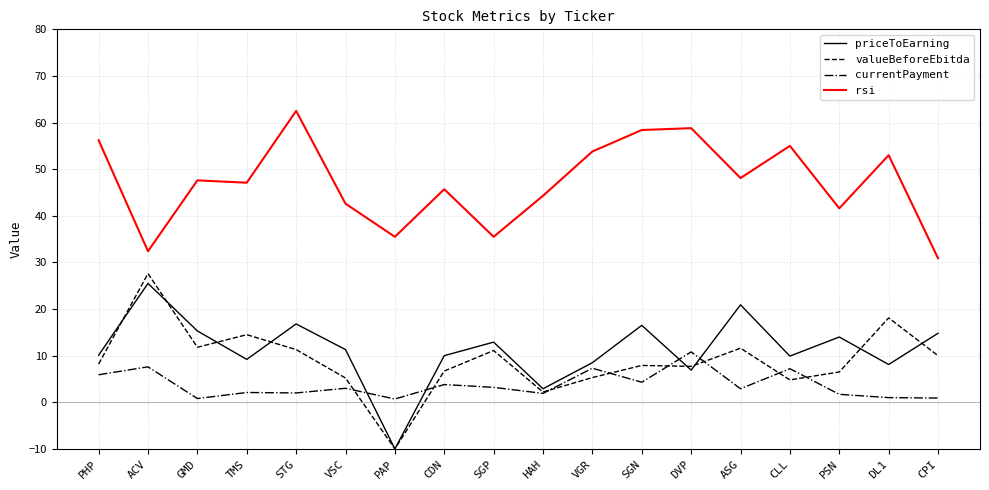

How many lines are shown in the chart?

4